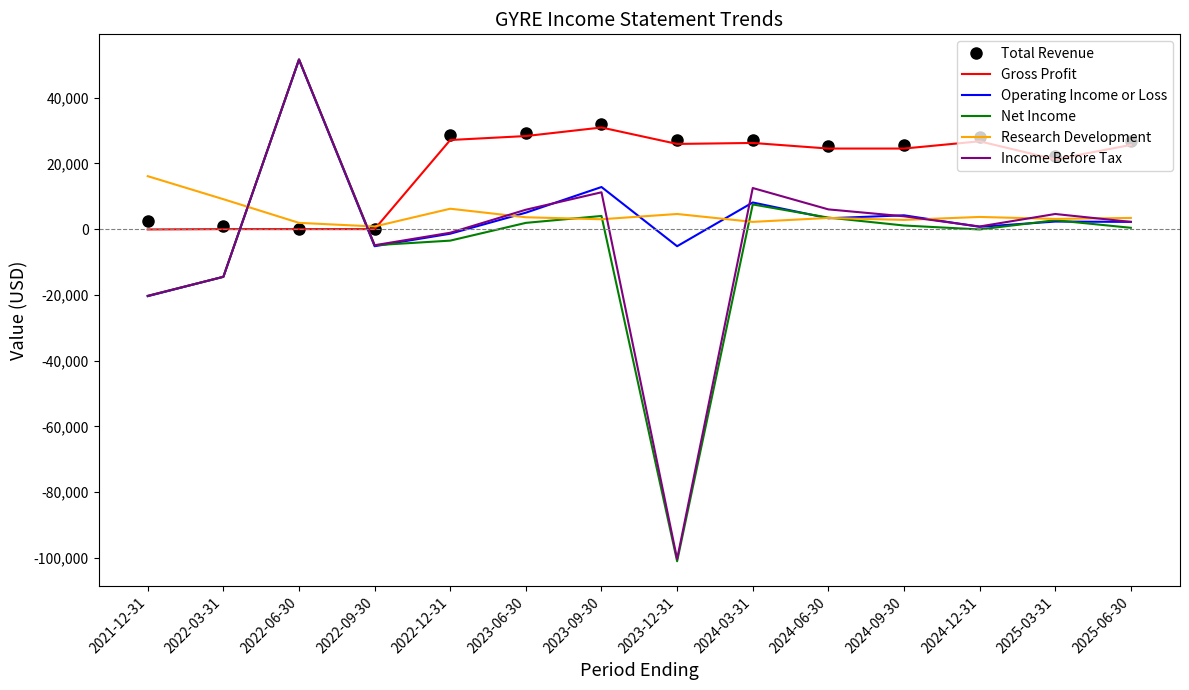

Between which two adjacent categories do Gross Profit and Net Income first intersect?

2022-03-31 and 2022-06-30